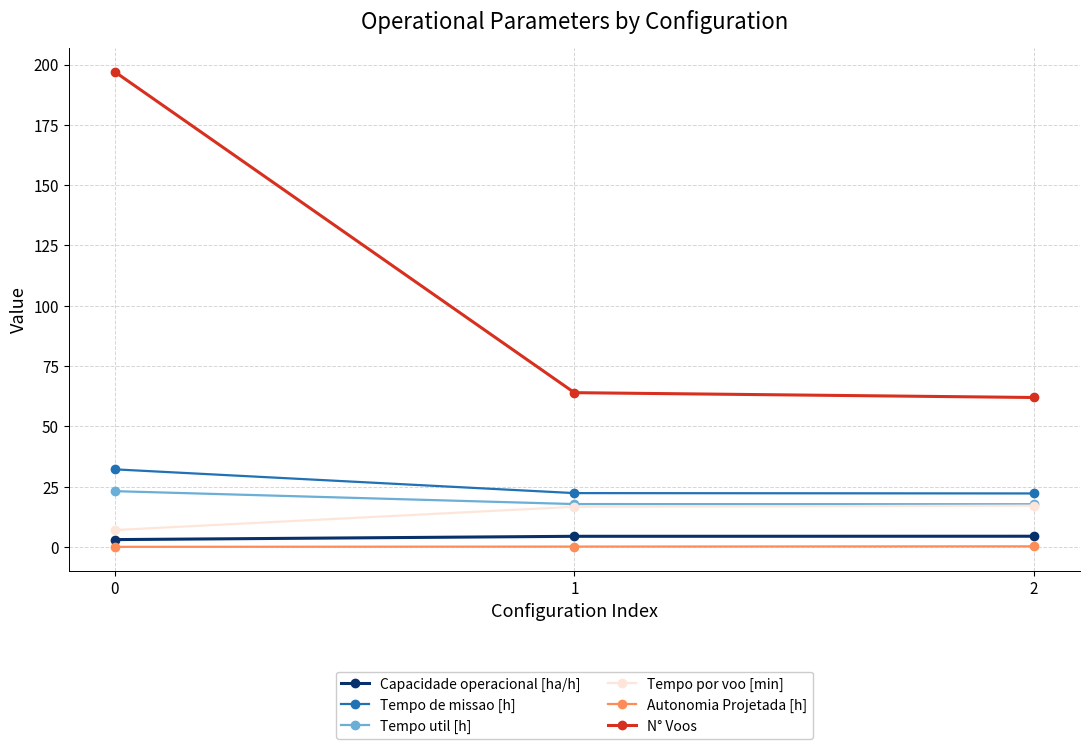

How many lines are shown in the chart?

6